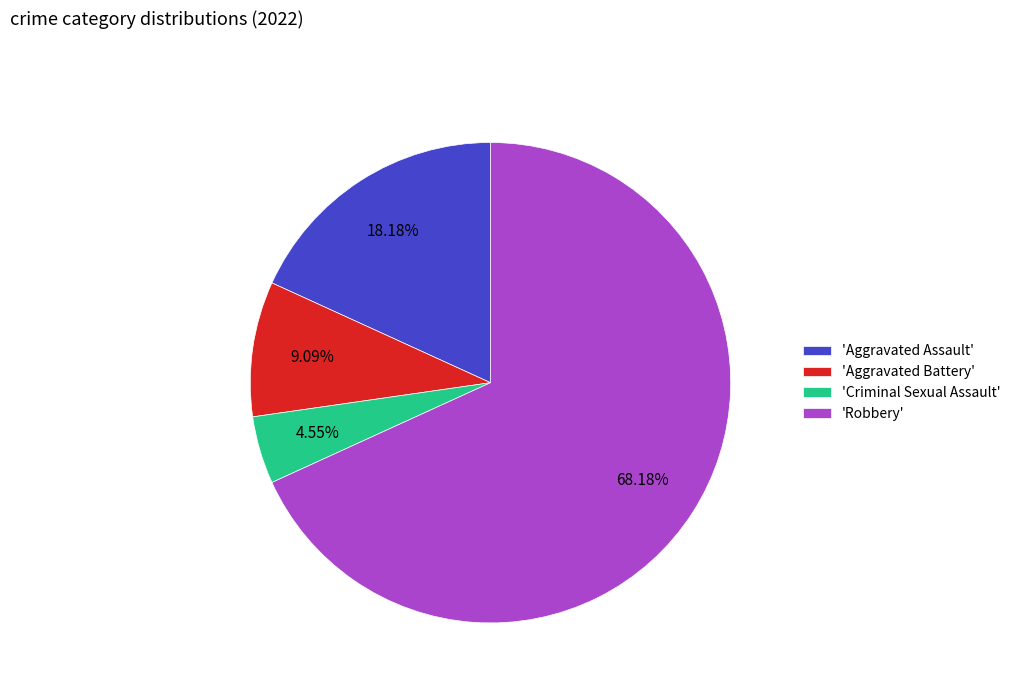

Which slice is the largest?

'Robbery'